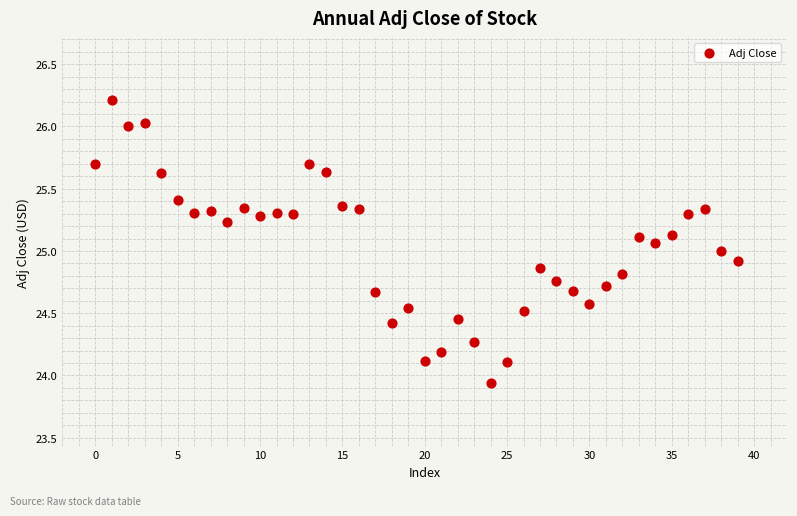

How many data points are displayed?

40